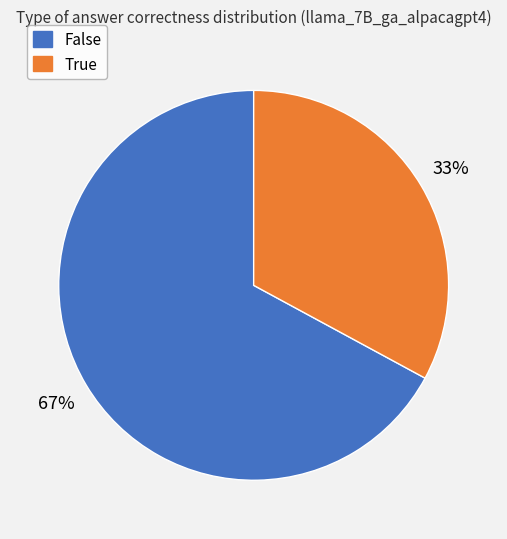

Does any single category account for the majority?

Yes